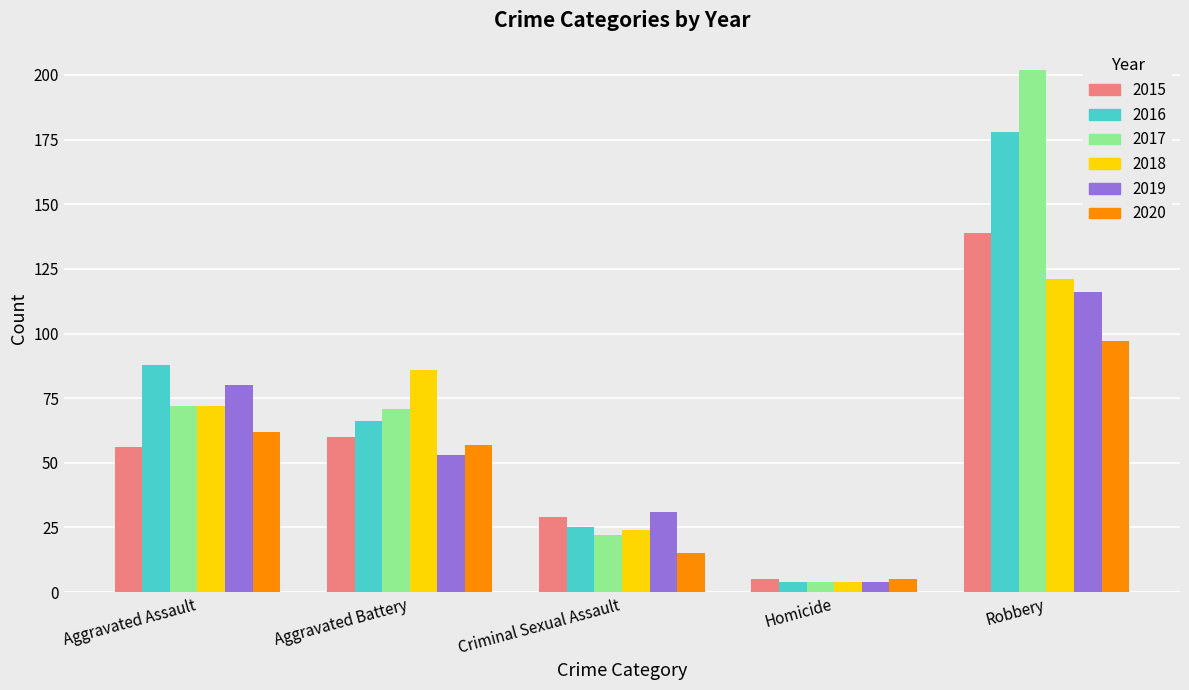

List the series in order of their peak value, lowest first.

2020, 2019, 2018, 2015, 2016, 2017